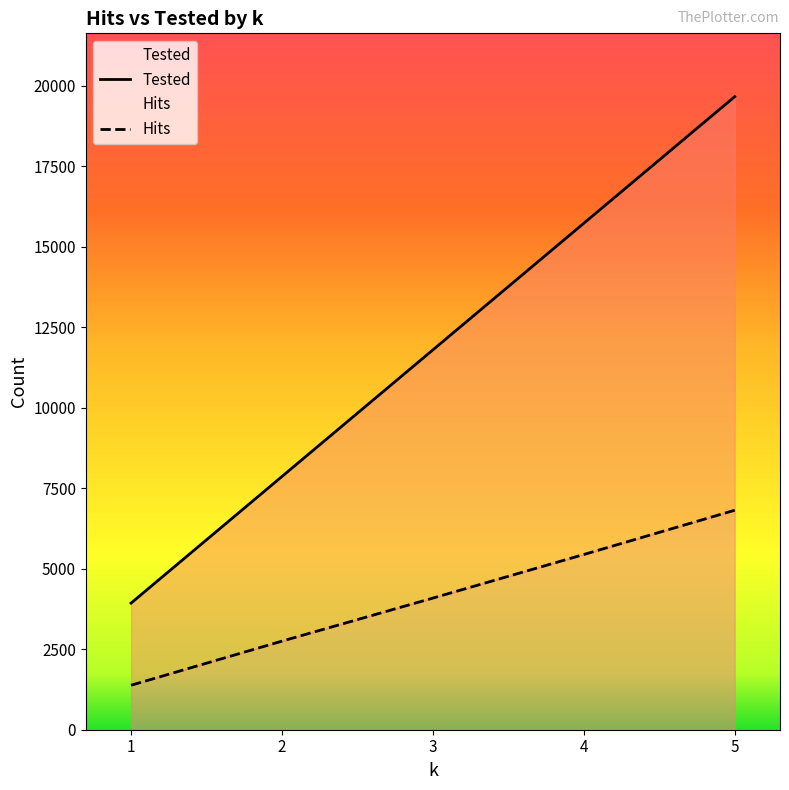

Reading right to left, list all the values displayed in this chart.

Hits: 6818	5443	4089	2752	1382
Tested: 19665	15732	11799	7866	3933